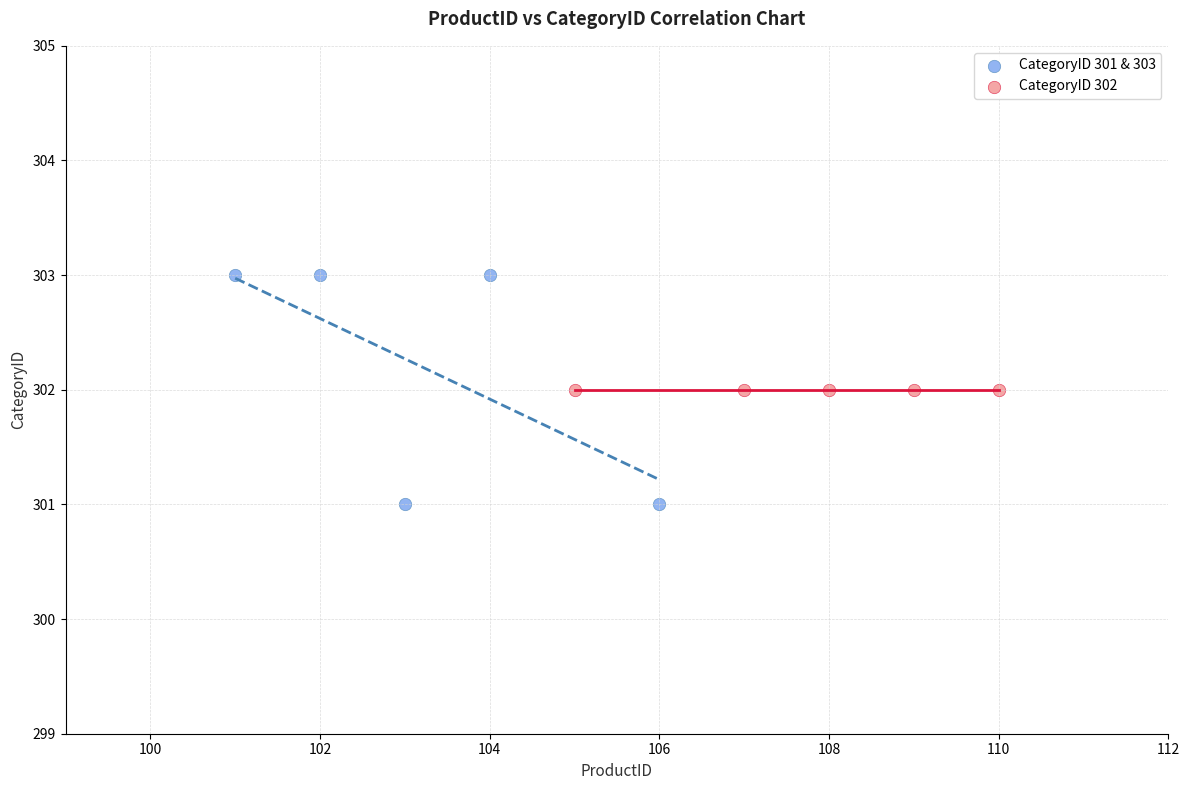

What are all the series names shown in the legend?

CategoryID 301 & 303, CategoryID 302